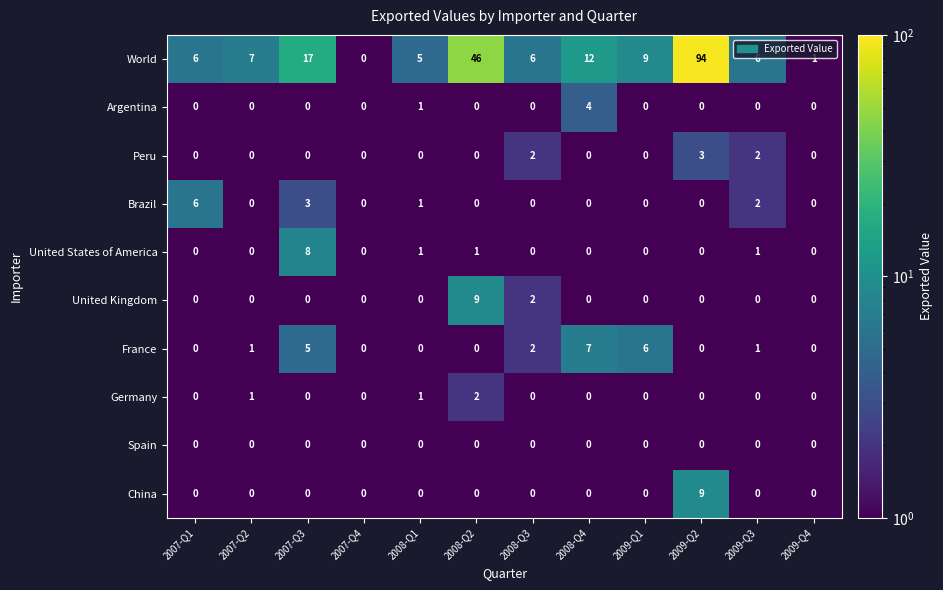

What is the difference between the maximum and minimum values in the Peru series?

3